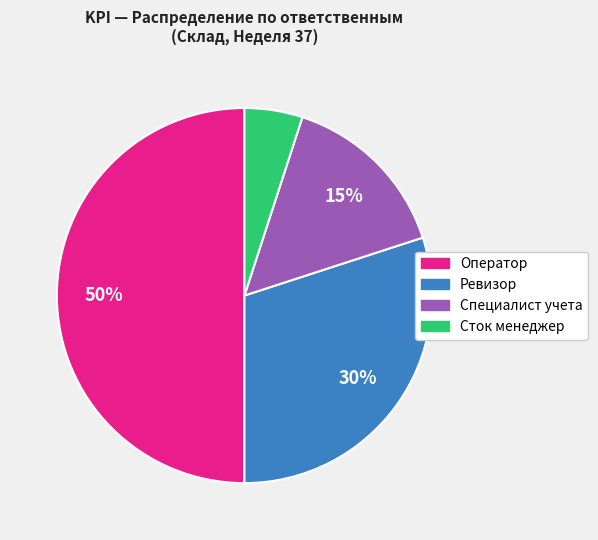

Is it true that Сток менеджер is 5% of the pie?

True